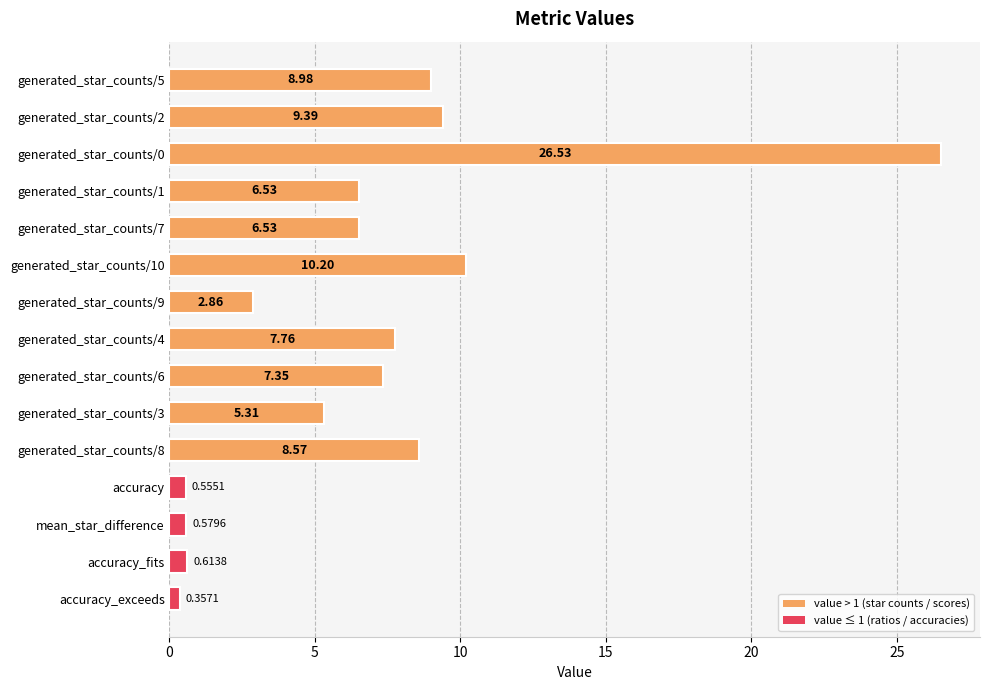

What is the label of the 13th bar from the top?

mean_star_difference